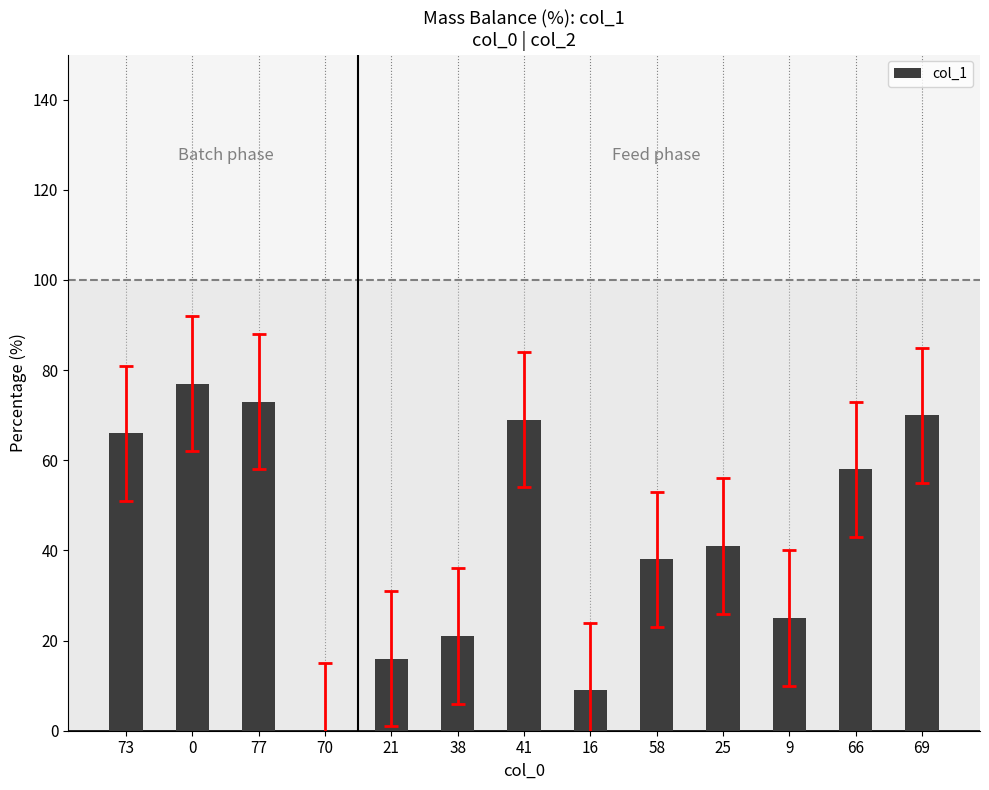

What is the change in value from 25 to 69?

+29